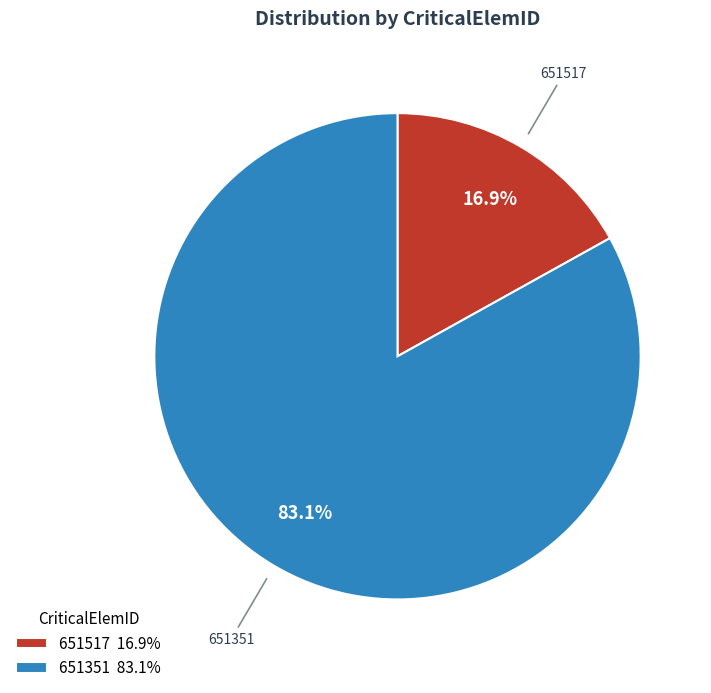

The 651517 slice represents 17% of the pie. True or false?

True